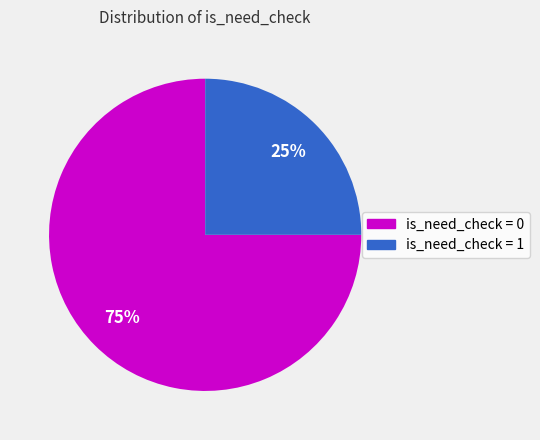

Does any single category account for the majority?

Yes